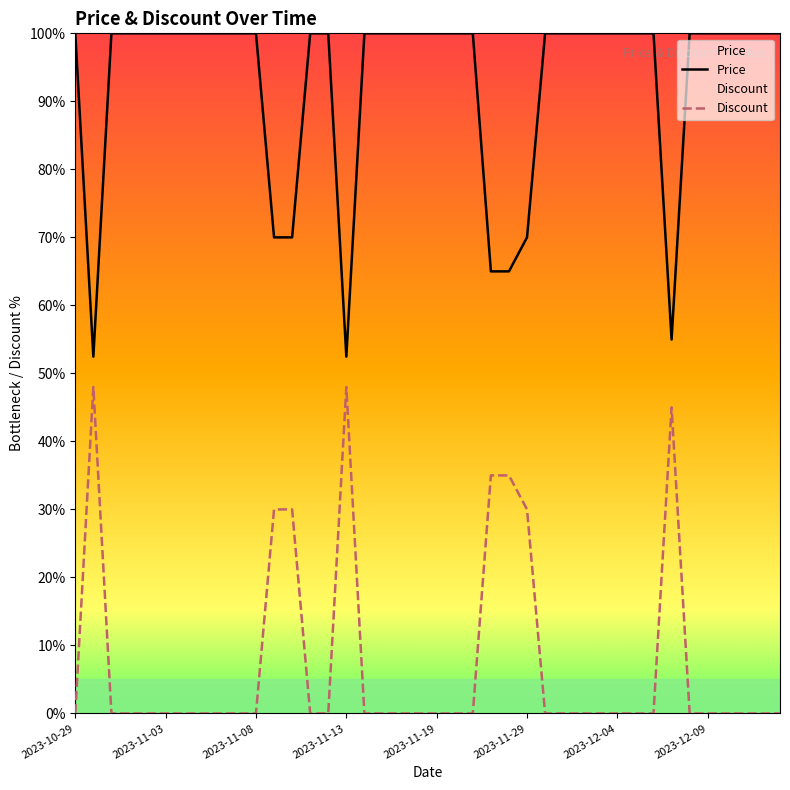

True or false: Price has more than 1 interior local peaks.

False